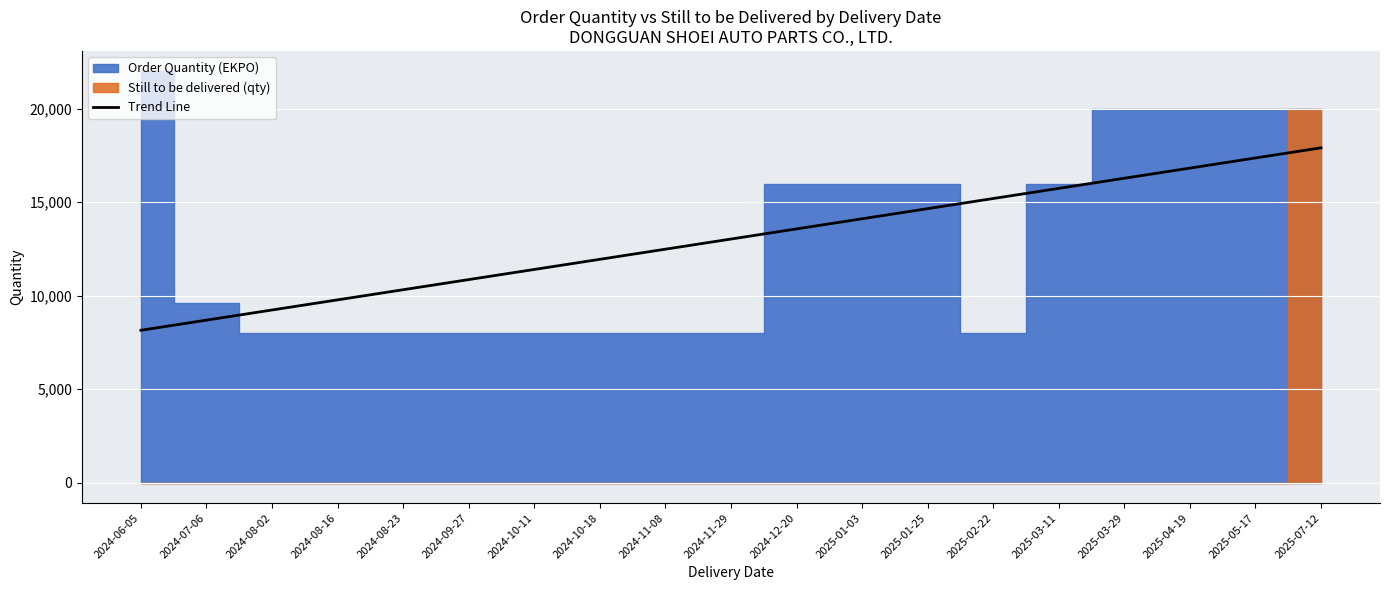

What is the highest value of the Trend Line series?

17913.7